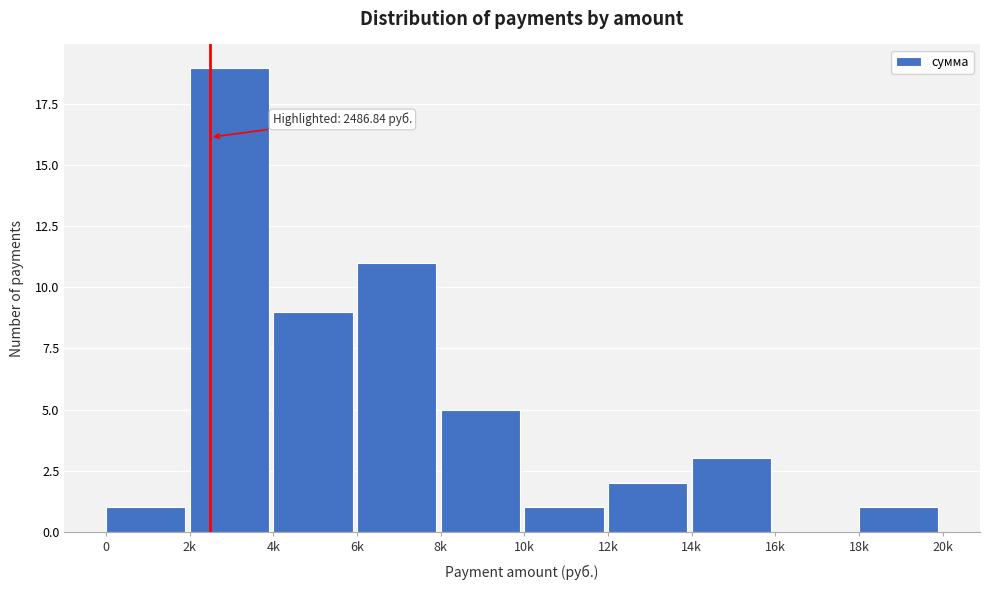

Reading left to right, transcribe all the data shown in this chart.

0=1	2k=19	4k=9	6k=11	8k=5	10k=1	12k=2	14k=3	16k=0	18k=1